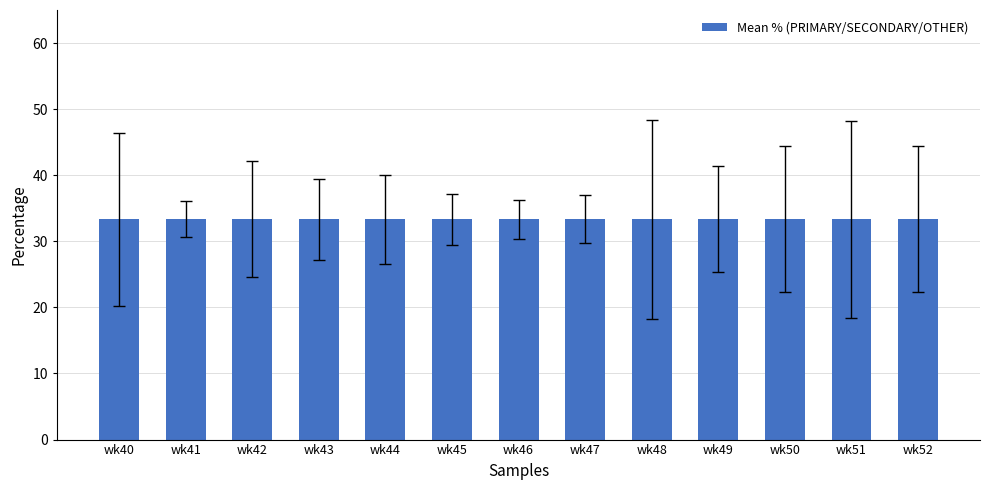

List the labels in order of SECONDARY value, smallest first.

wk40, wk51, wk52, wk42, wk44, wk45, wk49, wk41, wk47, wk46, wk43, wk48, wk50